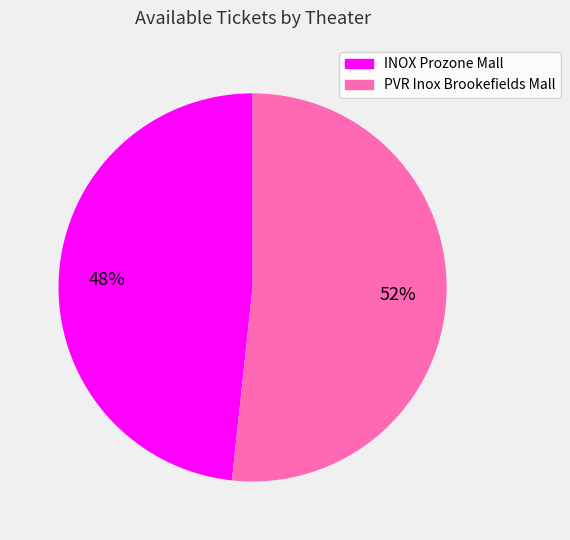

Is there a majority slice in this chart?

Yes